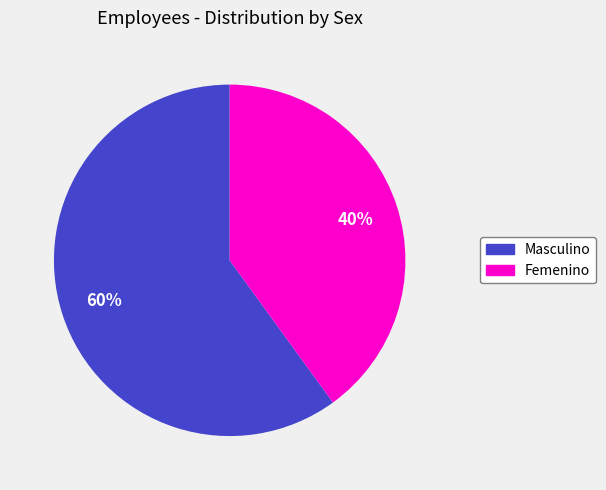

Which slice is the largest?

Masculino